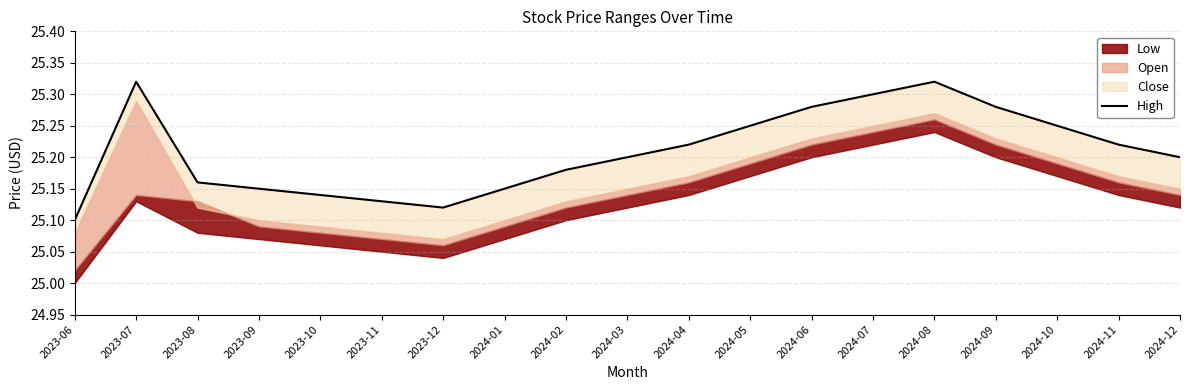

What is the difference between the second highest and minimum values?

0.2